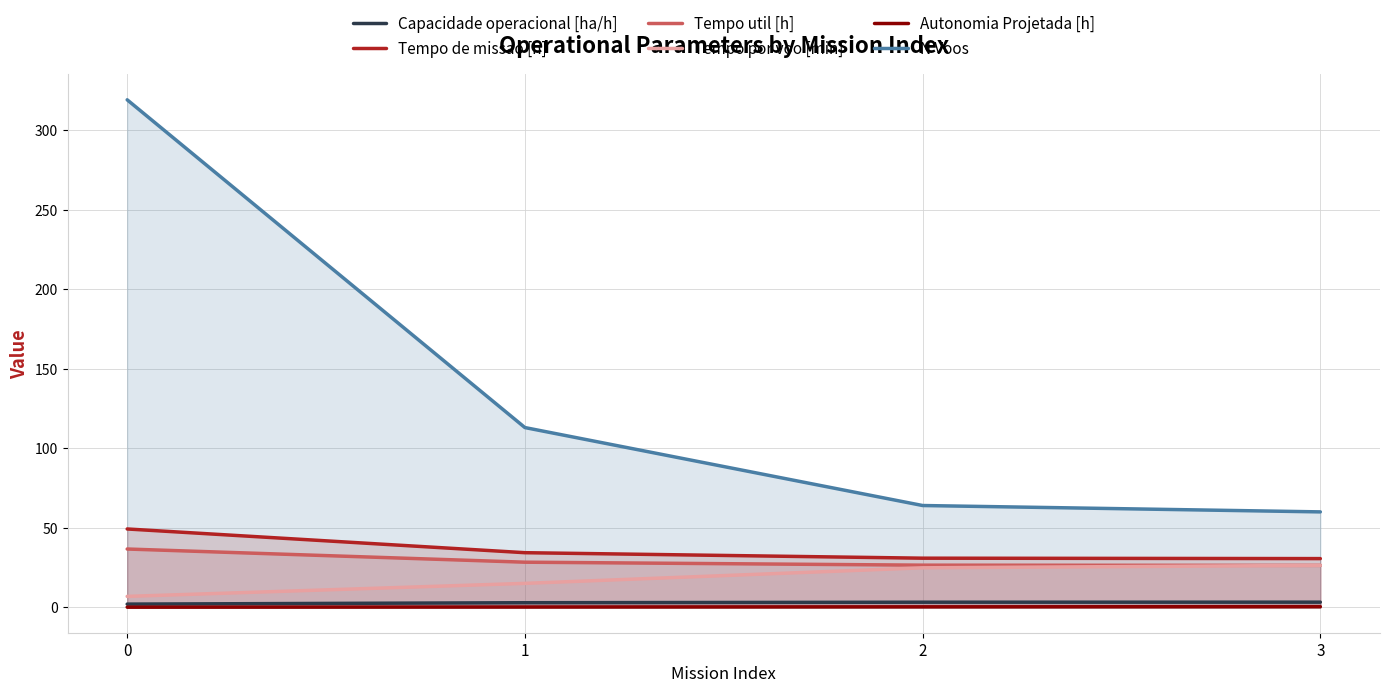

Reading left to right, transcribe all the data shown in this chart.

Capacidade operacional [ha/h]: 0=2.0	1=2.9	2=3.2	3=3.3
Tempo de missao [h]: 0=49.3	1=34.4	2=30.9	3=30.6
Tempo util [h]: 0=36.7	1=28.4	2=26.5	3=26.4
Tempo por voo [min]: 0=6.9	1=15.1	2=24.9	3=26.4
Autonomia Projetada [h]: 0=0.1	1=0.2	2=0.3	3=0.4
N Voos: 0=319.0	1=113.0	2=64.0	3=60.0